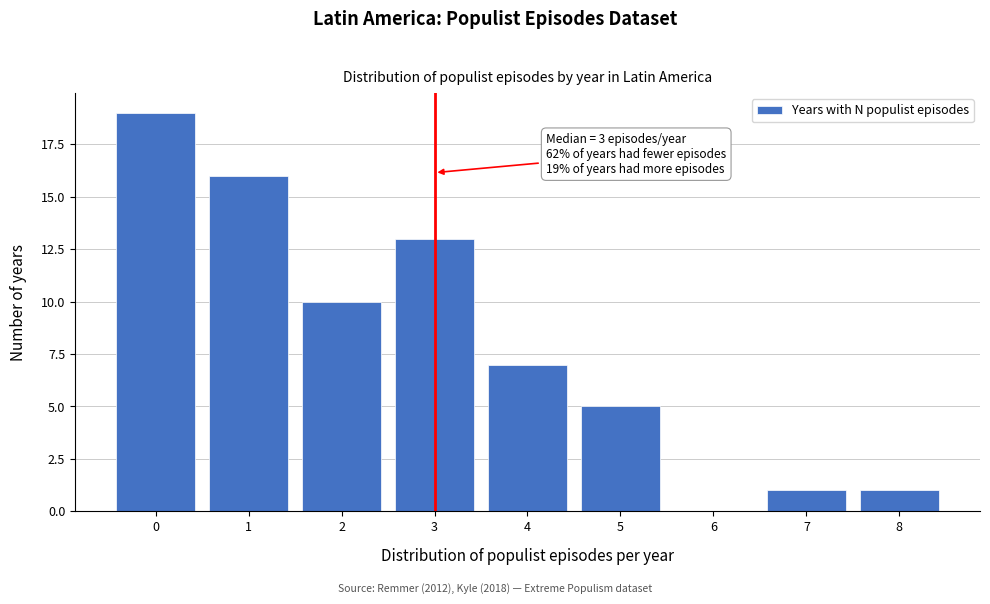

Reading left to right, list all the values displayed in this chart.

0=19	1=16	2=10	3=13	4=7	5=5	6=0	7=1	8=1